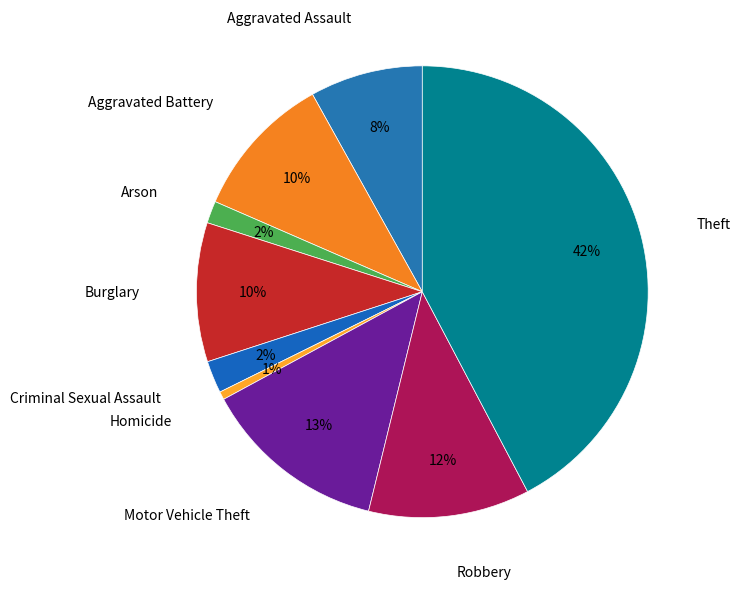

Combined, do Robbery and Homicide account for over 50%?

No